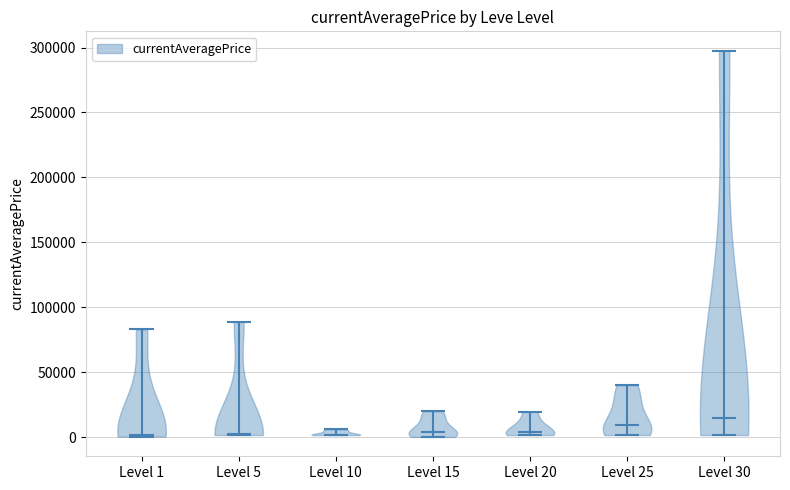

Reading left to right, read every violin against the y-axis: where its median line is, and the lowest and highest points it reaches. The values are not printed on the chart, so give them approximately, as read against the axis.

Level 1: median line 0, lowest point 0, highest point 85000
Level 5: median line 0, lowest point 0, highest point 90000
Level 10: median line 0, lowest point 0, highest point 5000
Level 15: median line 5000, lowest point 0, highest point 20000
Level 20: median line 5000, lowest point 0, highest point 20000
Level 25: median line 10000, lowest point 0, highest point 40000
Level 30: median line 15000, lowest point 0, highest point 300000